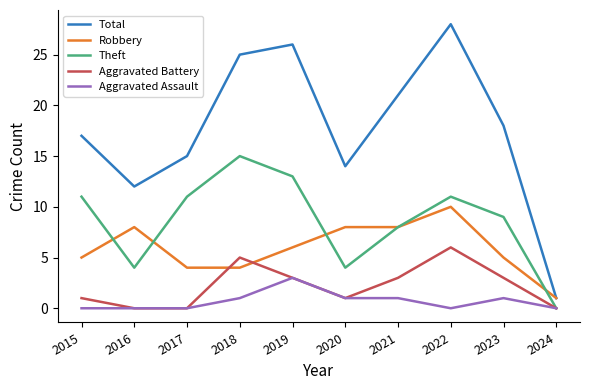

Which series has the largest range (max minus min)?

Total